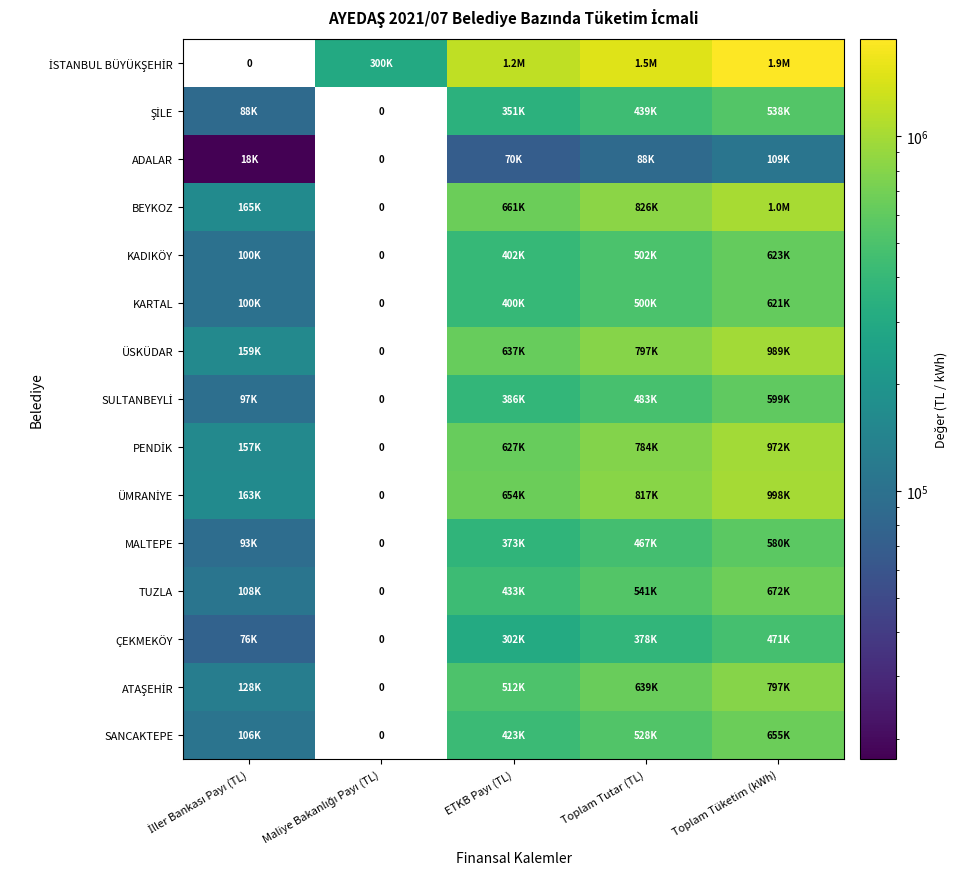

What is the maximum value shown in the chart?

1874025.4